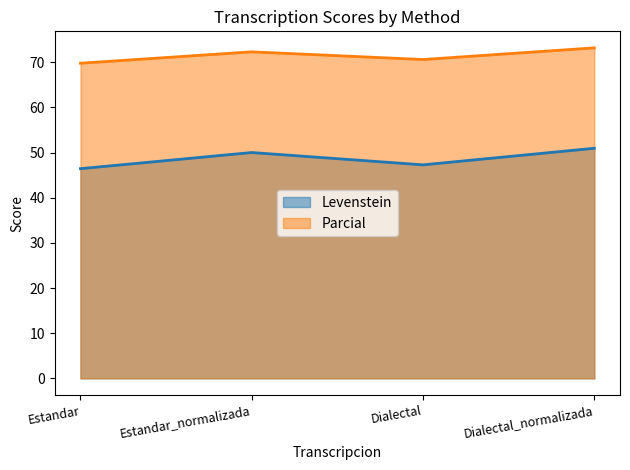

At which category does Parcial reach its first local valley?

Dialectal